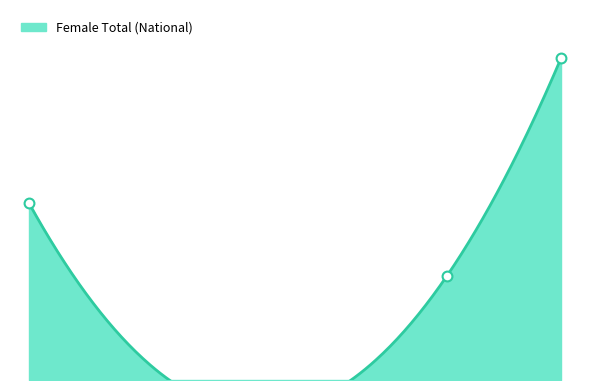

What is the change in value from 2001 to 2015?

+44.4